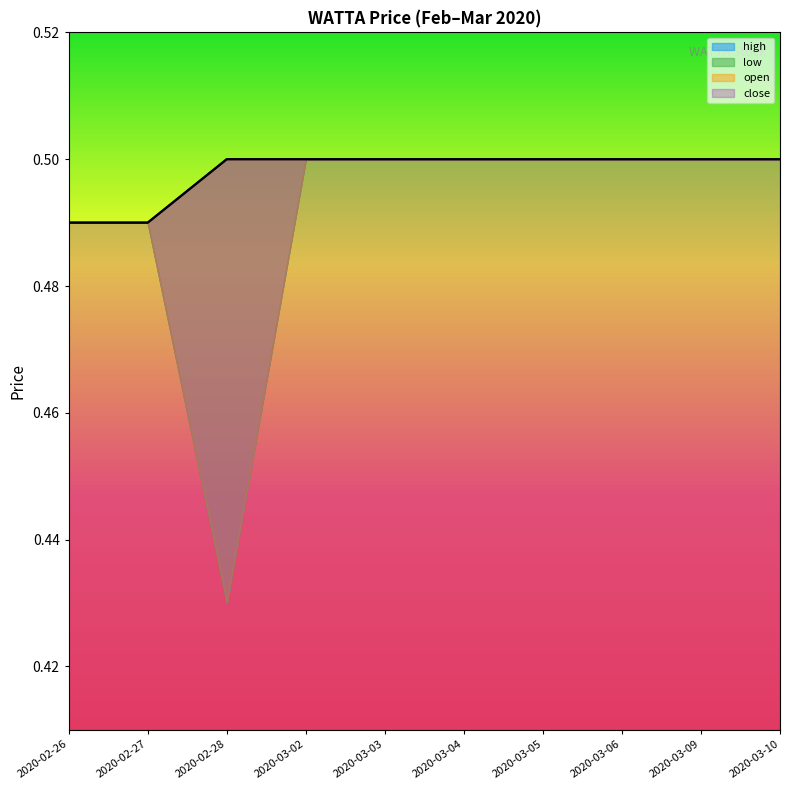

How many categories are shown in the chart?

10